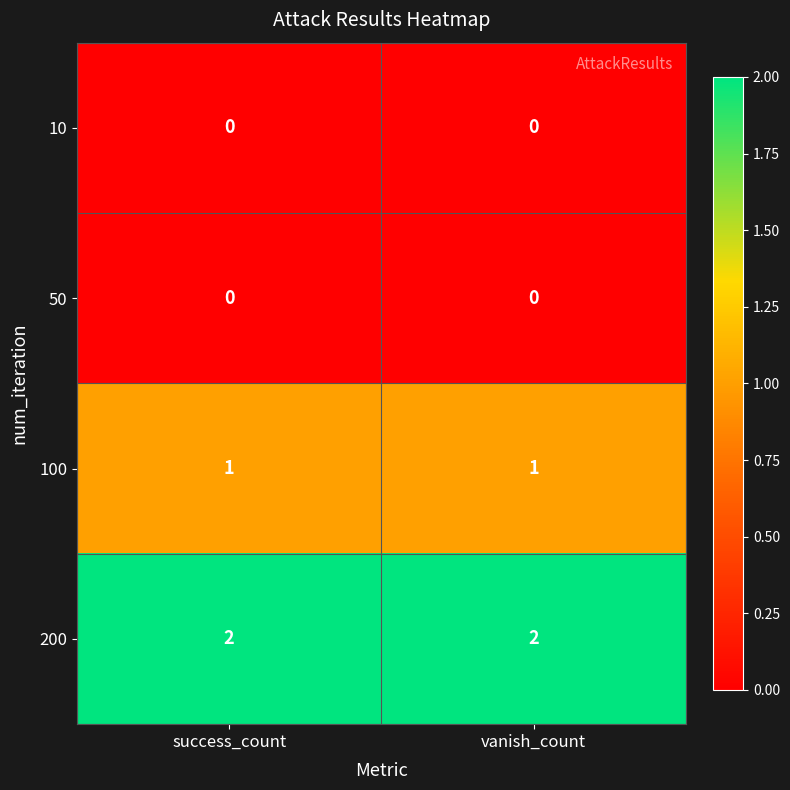

At how many categories does at least one series exceed 0?

2